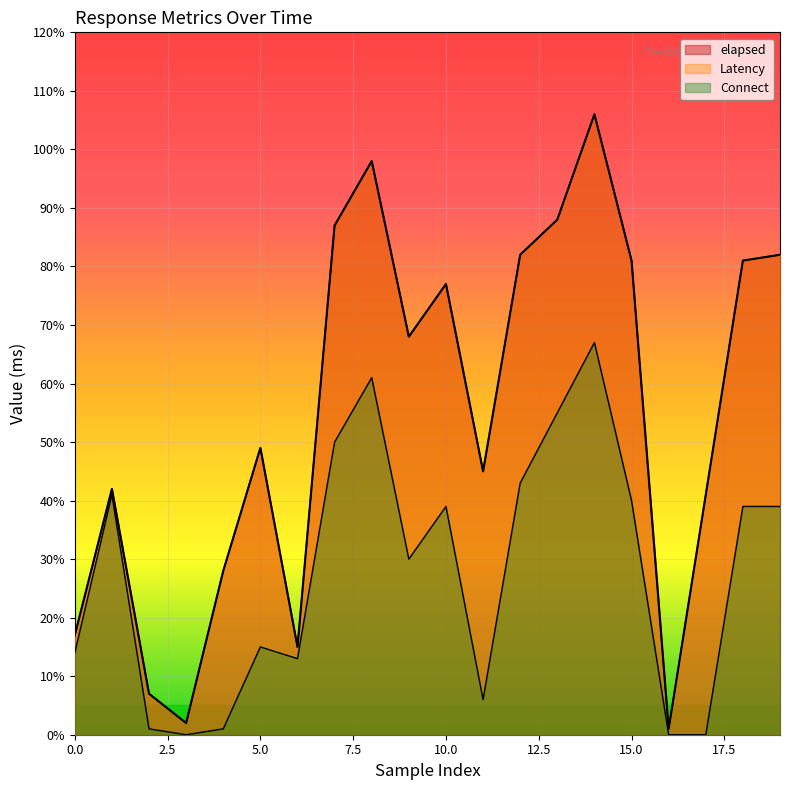

What is the sum of all elapsed values?

1097